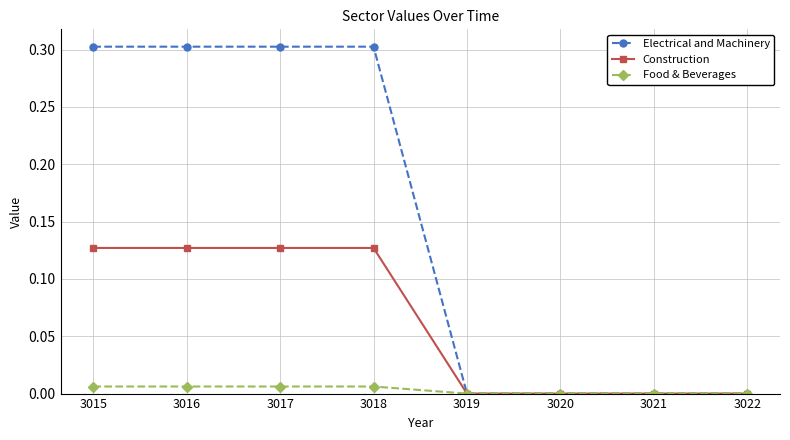

How many lines are shown in the chart?

3